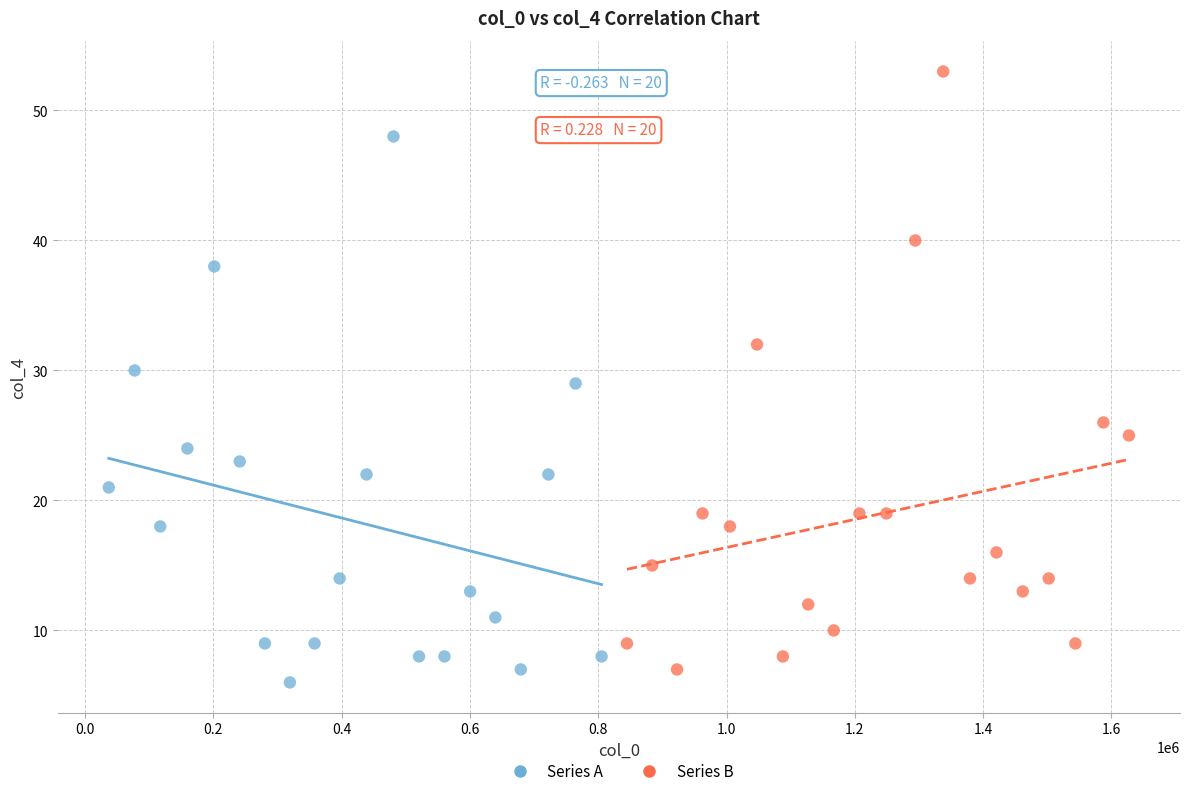

Which series contains the highest Y value?

Series B